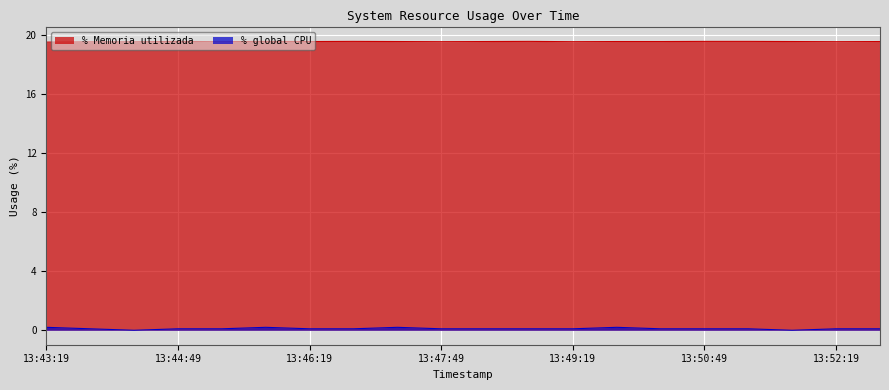

True or false: % Memoria utilizada has more than 1 points higher than both neighbors.

True